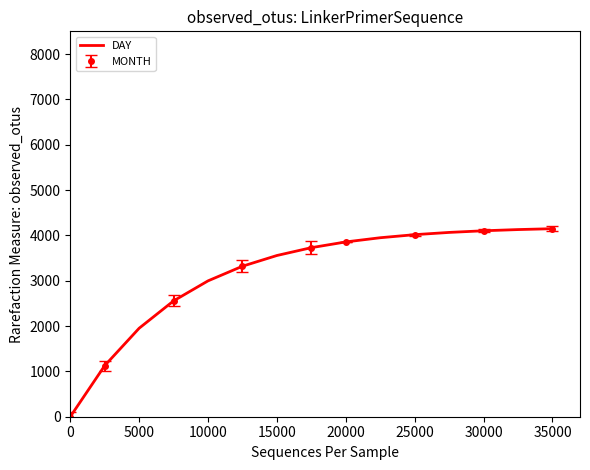

True or false: DAY has a value of 2769.0 at 0.

False